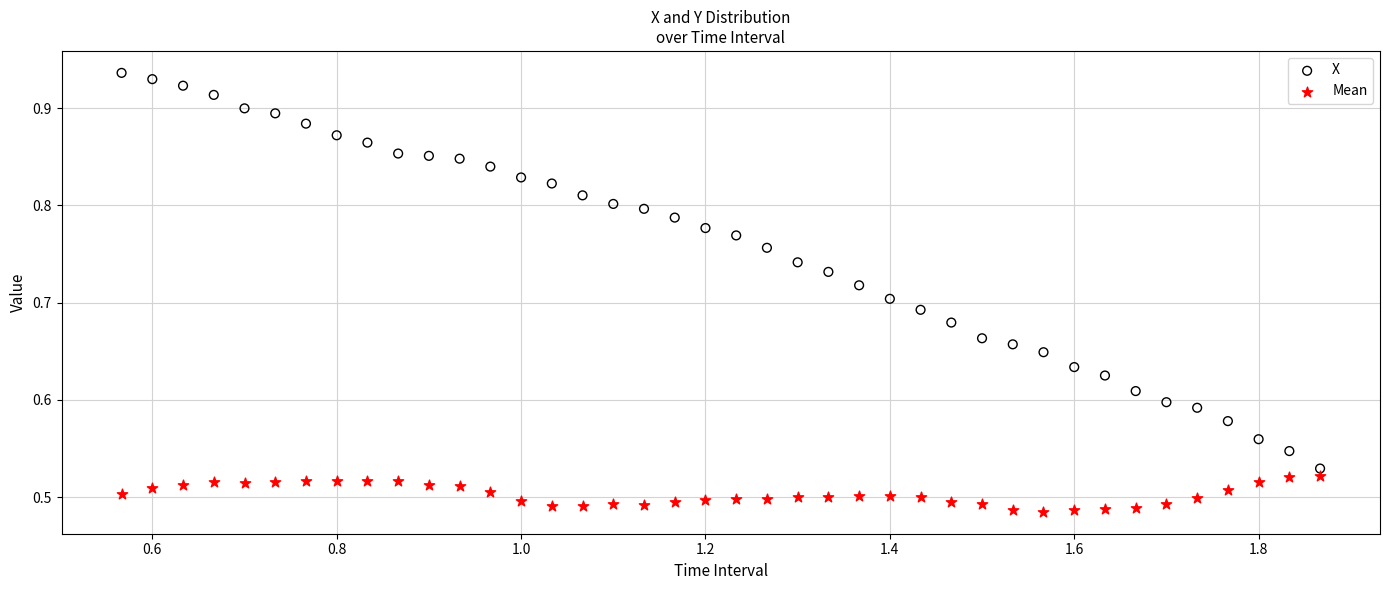

What is the X range (max minus min) for the scatter plot?

1.3